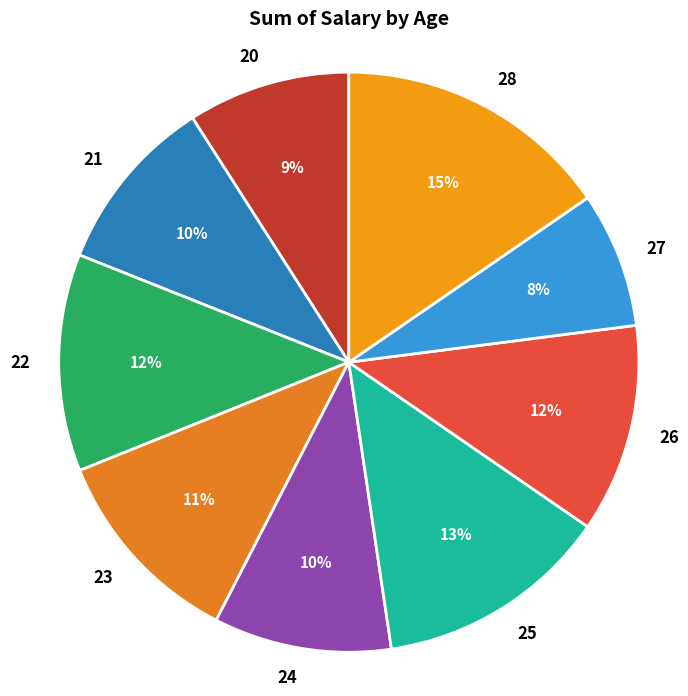

To the nearest percent, what is the combined percentage of 24 and 22?

22%